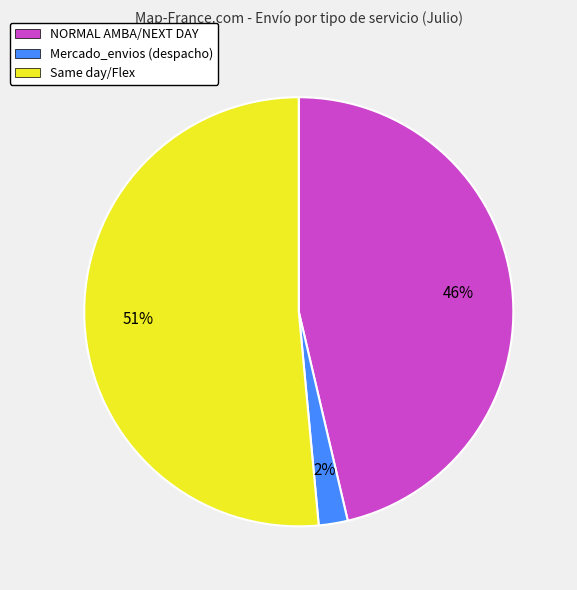

To the nearest percent, what portion does NORMAL AMBA/NEXT DAY represent?

46%